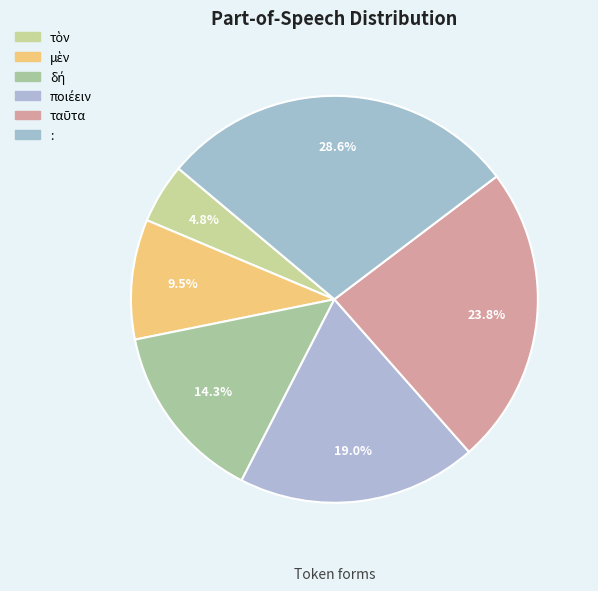

What is the largest slice in the pie chart?

: